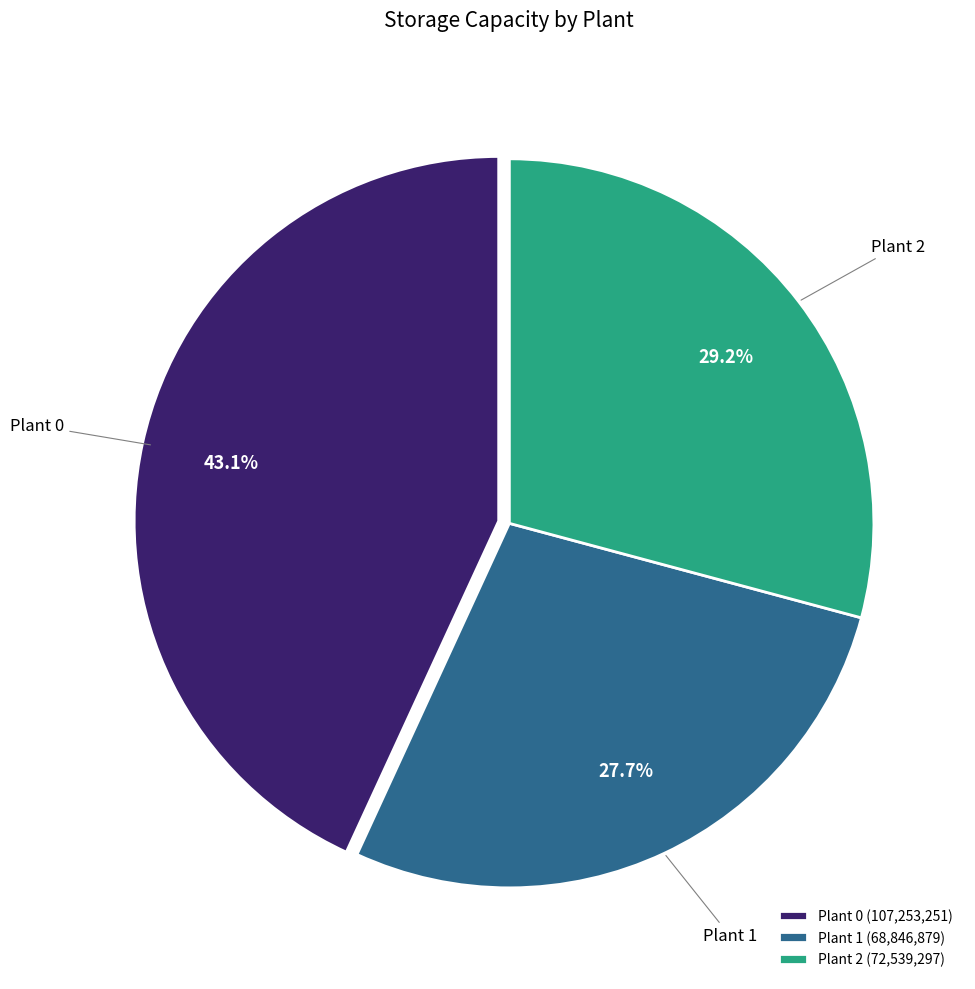

How many segments does this pie chart have?

3